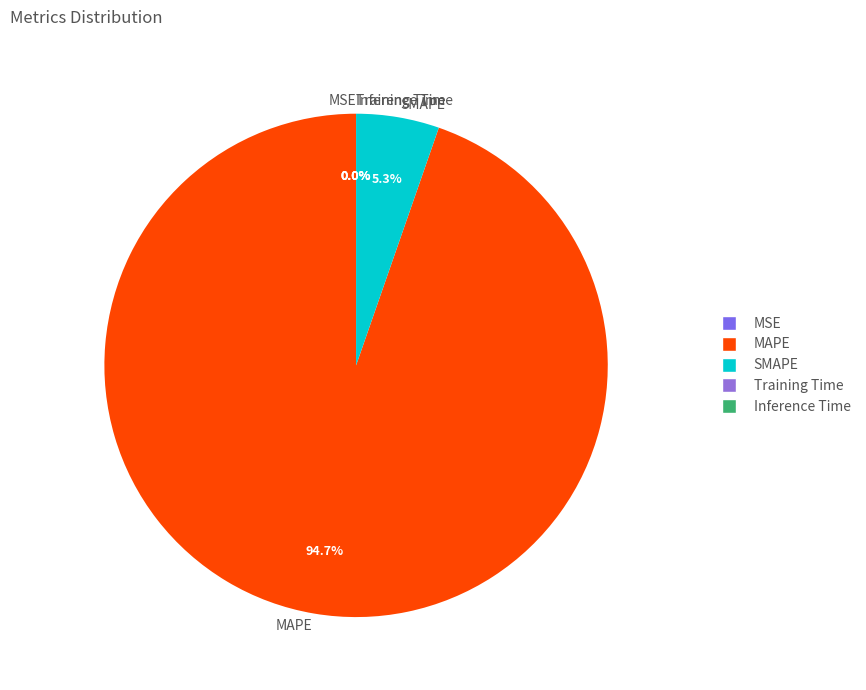

How much of the chart is everything except SMAPE?

94.7%